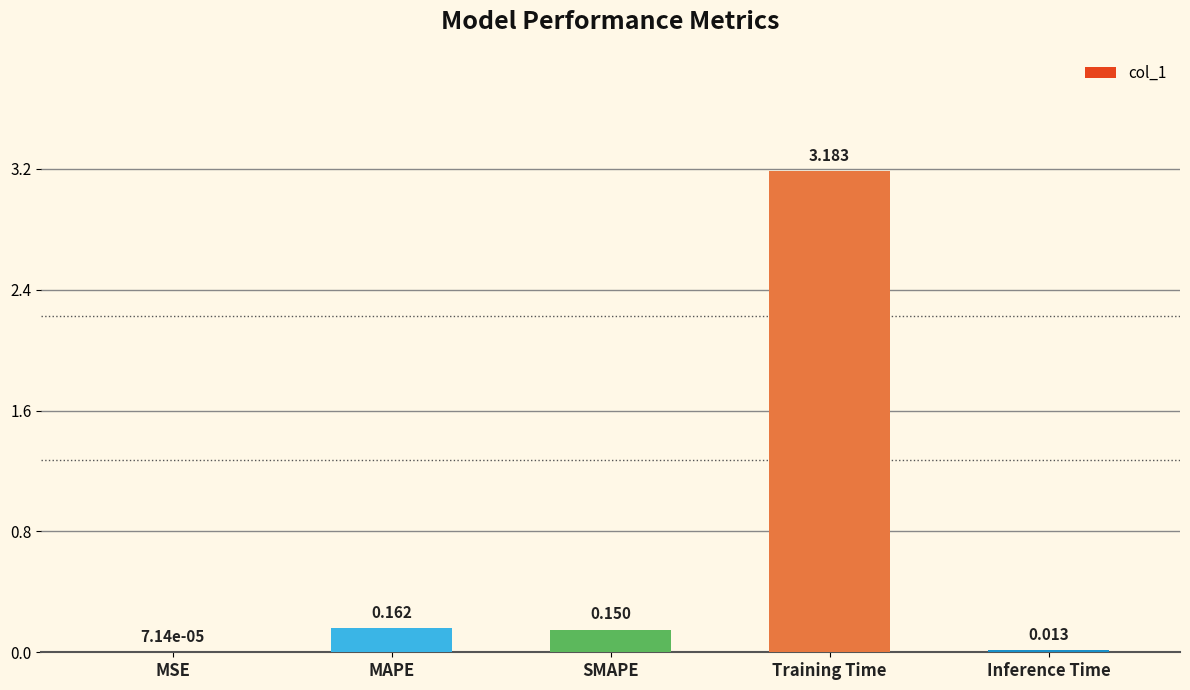

At which label is the value closest to 1?

MAPE